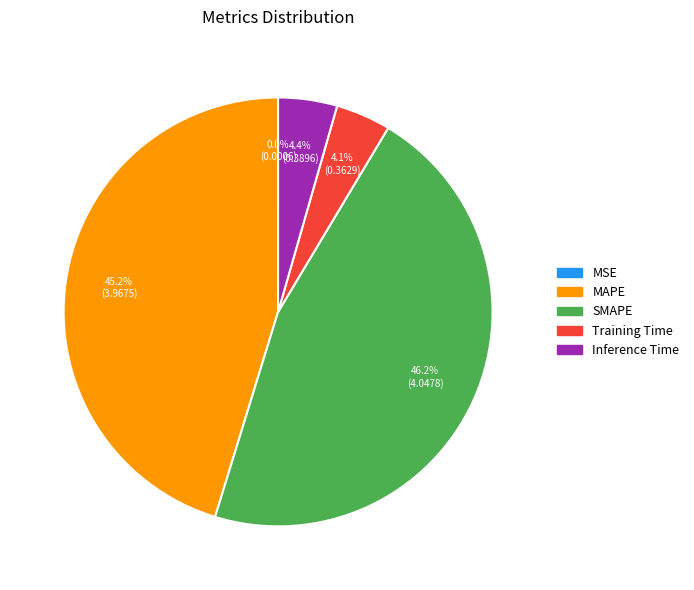

The MAPE slice represents 45% of the pie. True or false?

True